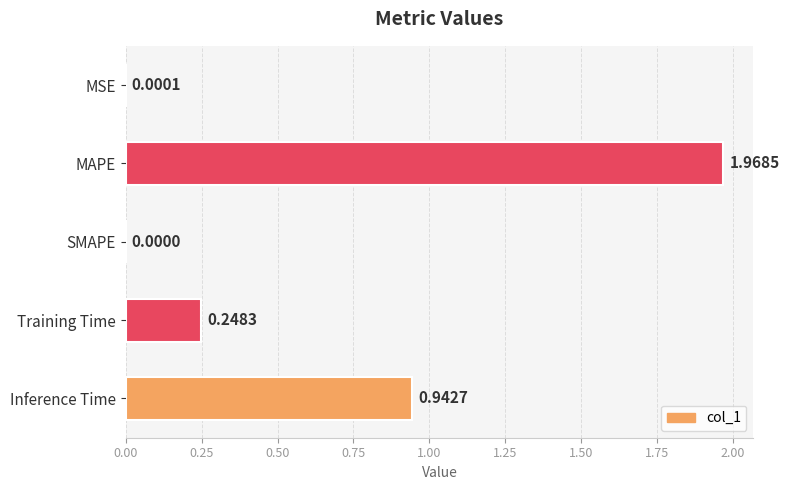

What is the sum of all values?

3.2